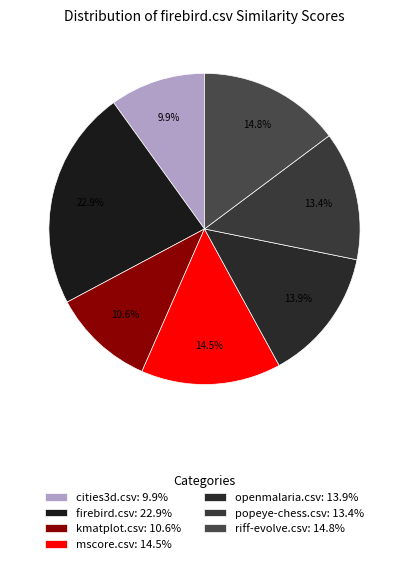

Which has a higher value, popeye-chess.csv or firebird.csv?

firebird.csv